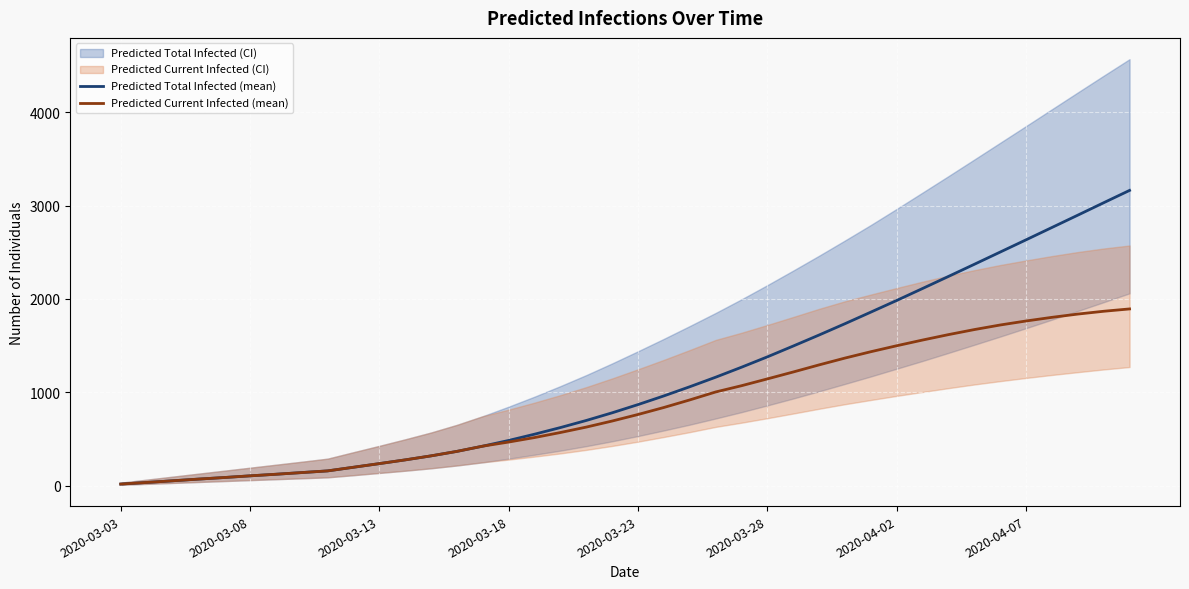

Rank the series by their average value, from highest to lowest.

Predicted Total Infected (mean), Predicted Current Infected (mean)